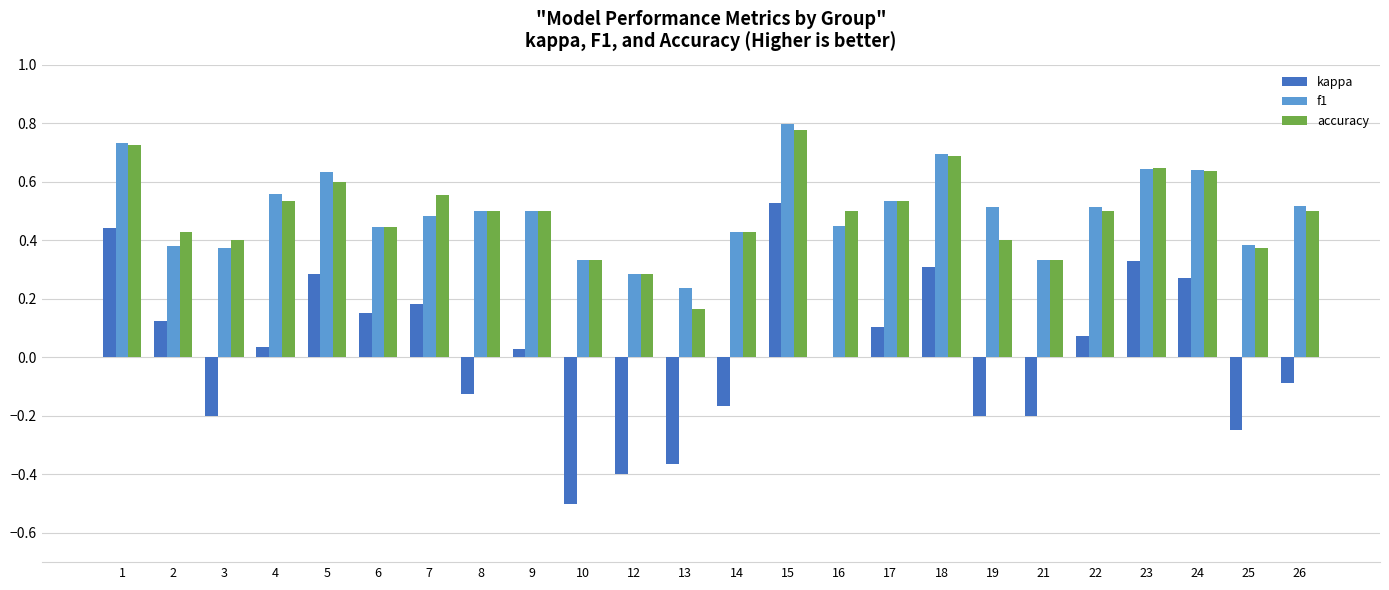

At which category is the sum across all series the highest?

15